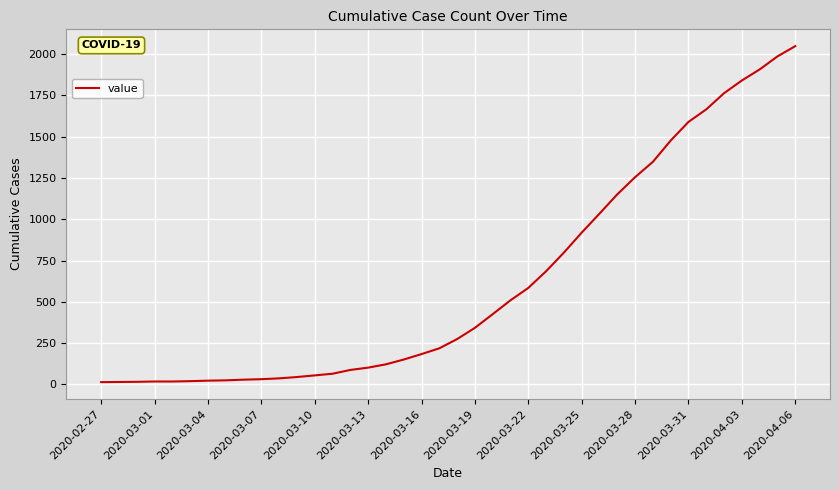

What is the greatest value displayed?

2049